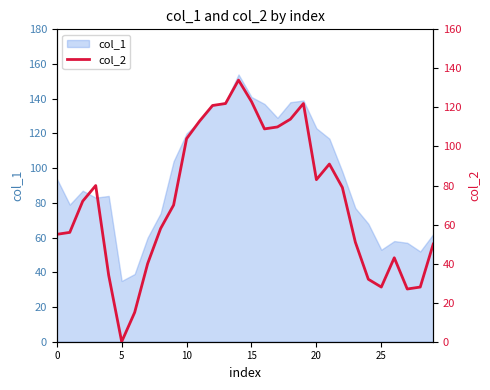

The value of col_1 at 10 is 120. True or false?

True